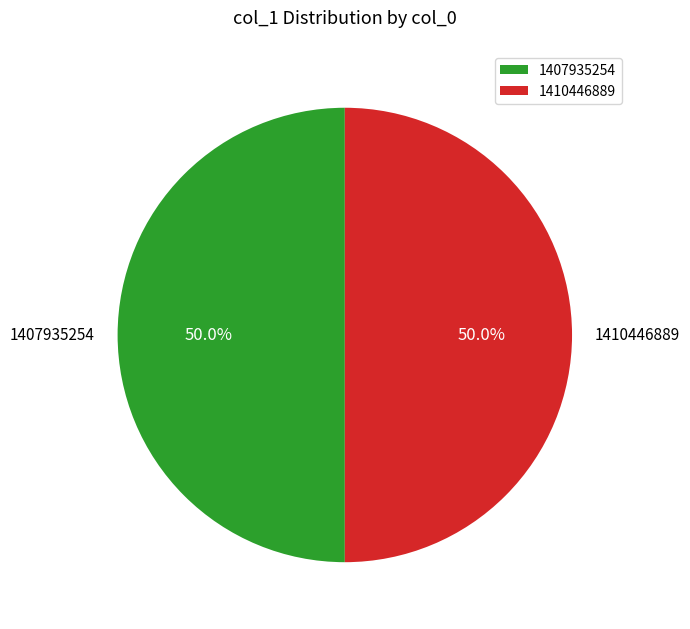

Approximately how many times larger is the value at 1407935254 compared to 1410446889?

1.0